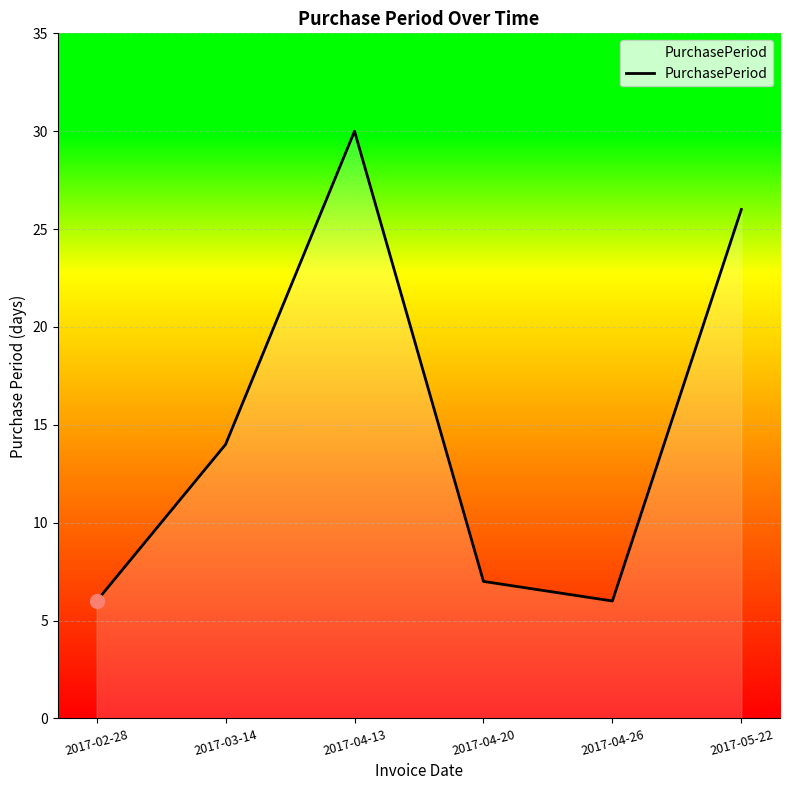

How many categories are shown in the chart?

6